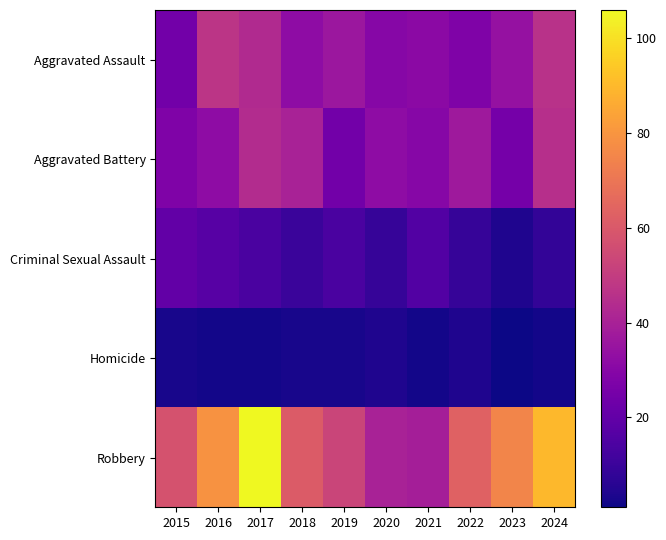

What is the smallest value displayed?

1